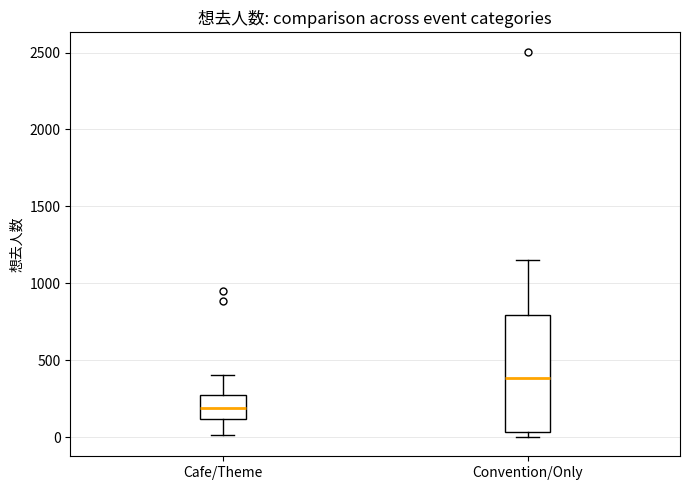

Which box's median line is the highest?

Convention/Only